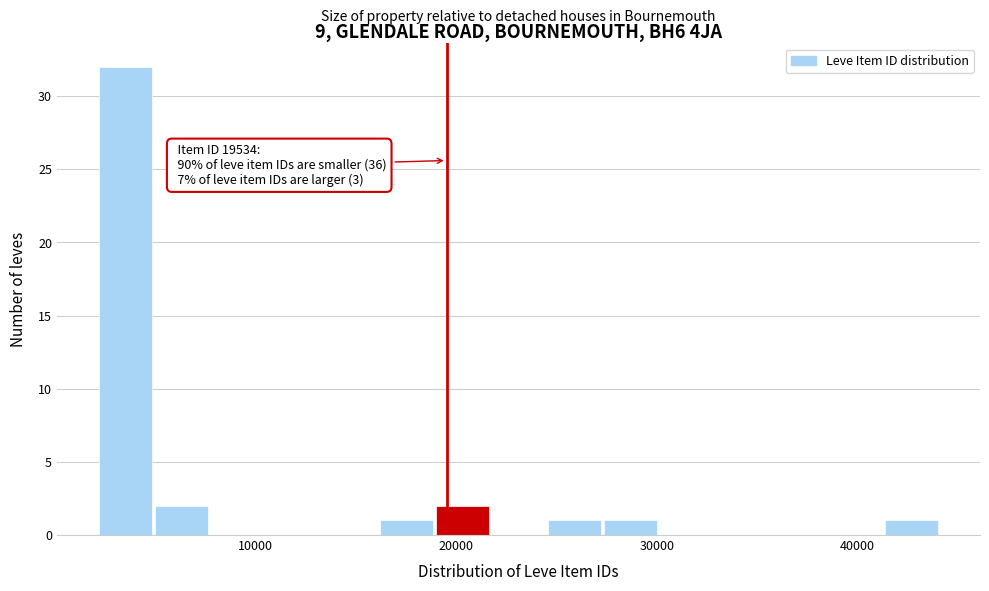

Around what value on the x-axis is the tallest bar? Give the approximate position of its centre, as read against the axis.

4000